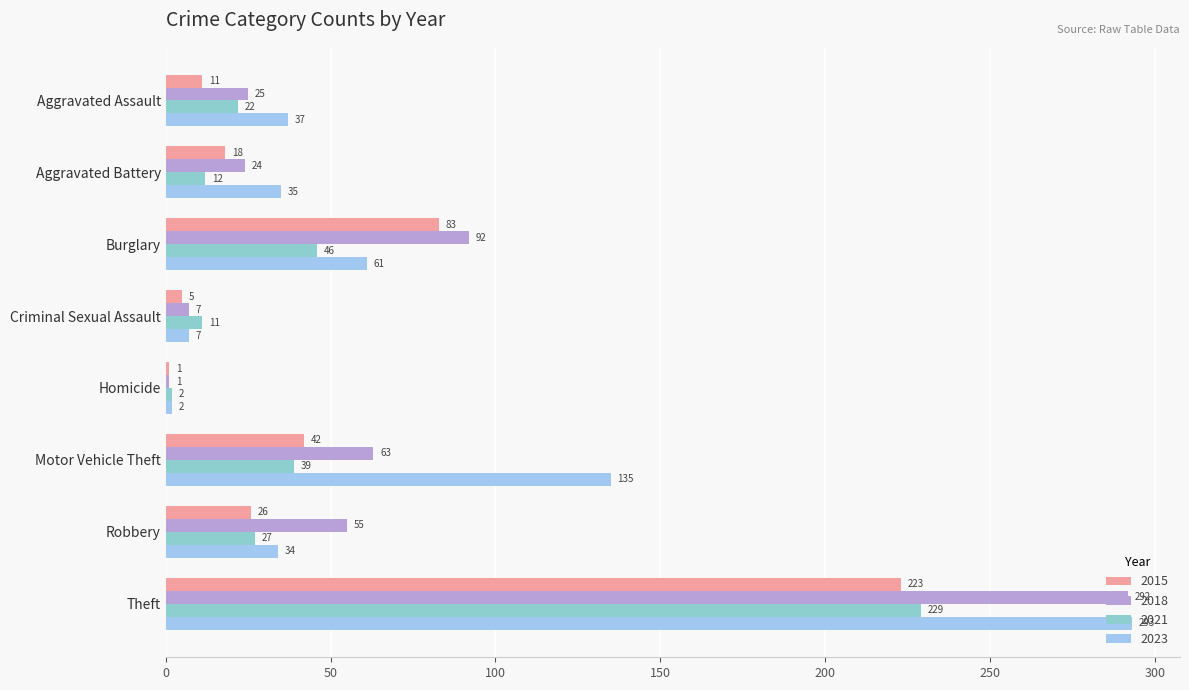

What is the lowest value of the 2021 series?

2